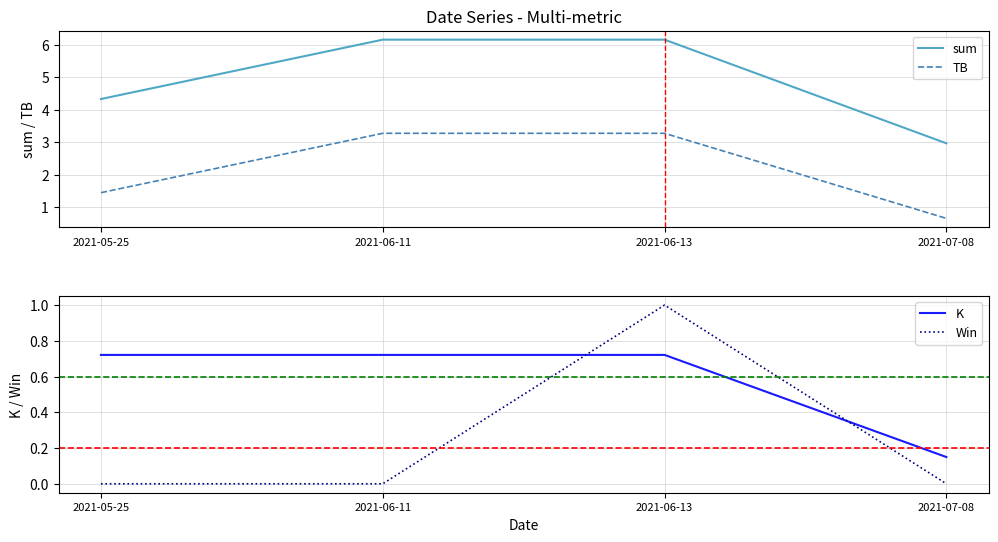

Between 2021-07-08 and 2021-05-25, which is larger?

2021-05-25